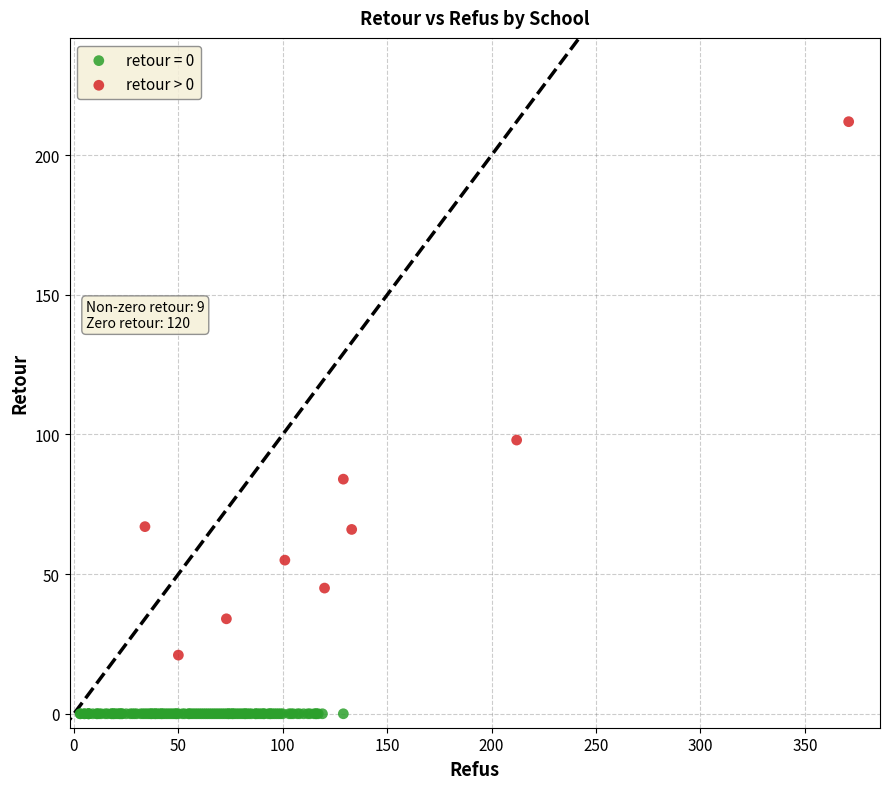

Which series reaches the maximum Y coordinate?

retour > 0